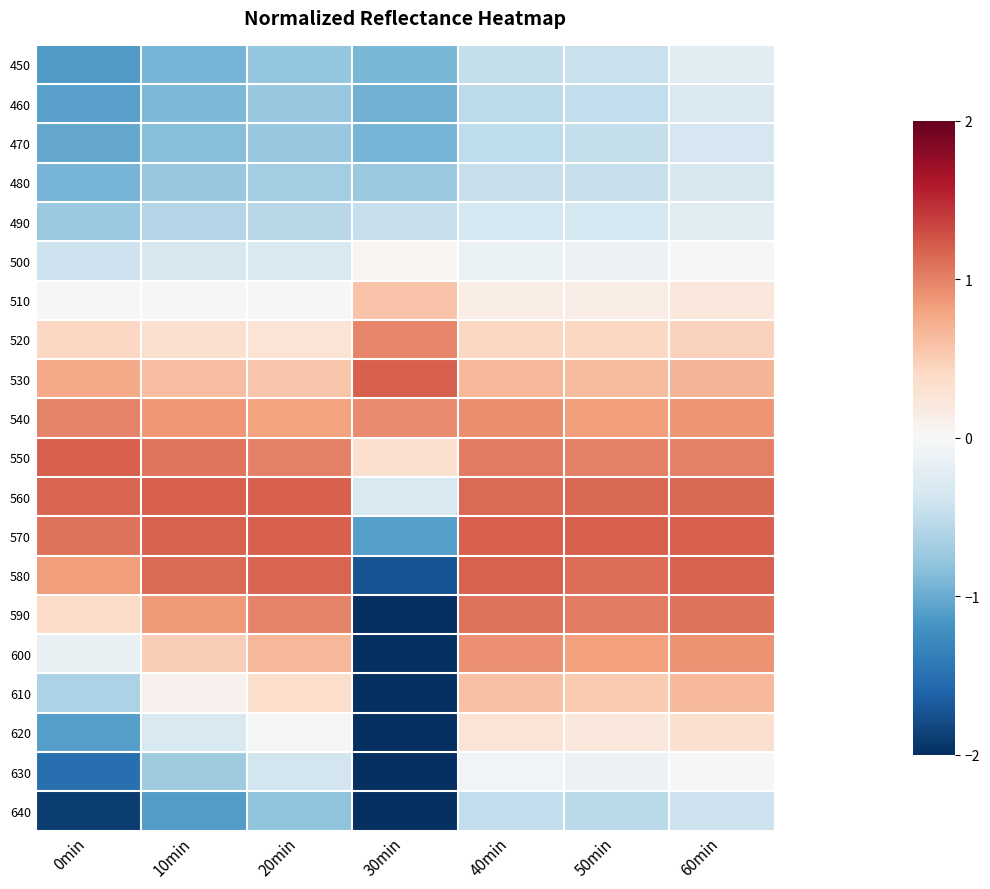

Between 40min and 30min, which is larger?

40min